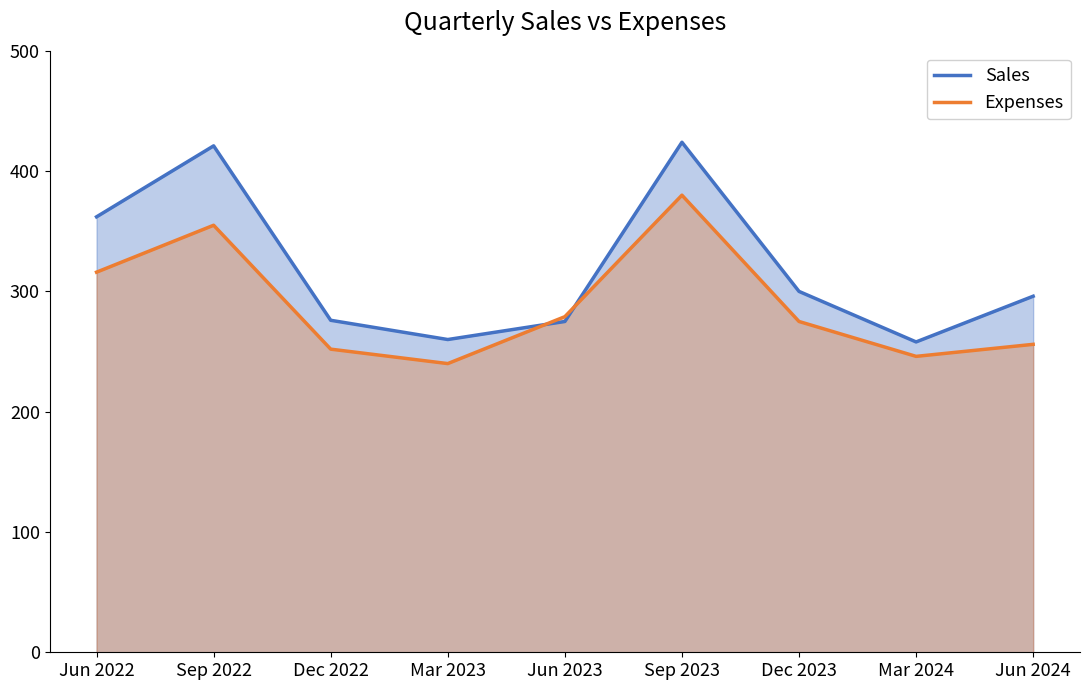

Which category has the highest value in the Expenses series?

Sep 2023